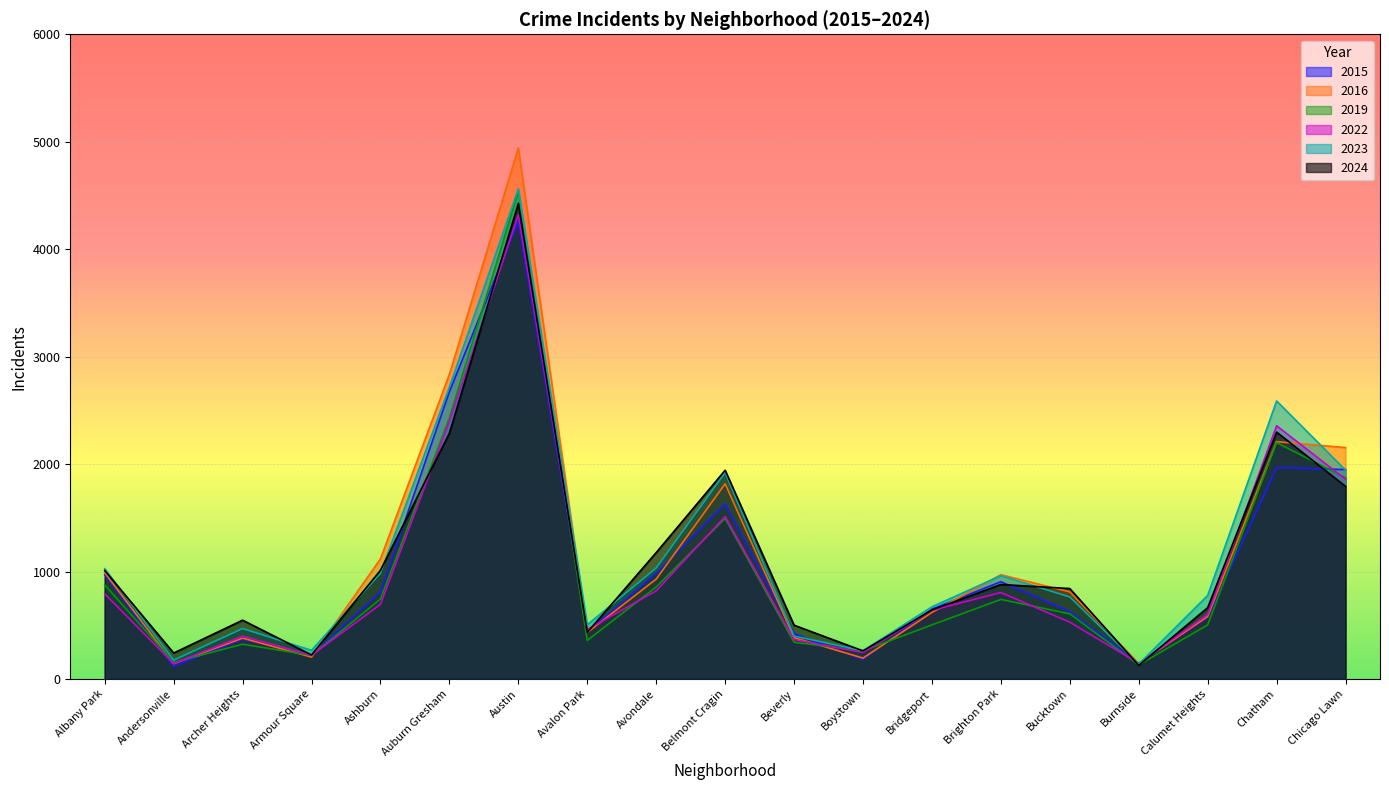

What position from the right is Avalon Park?

12